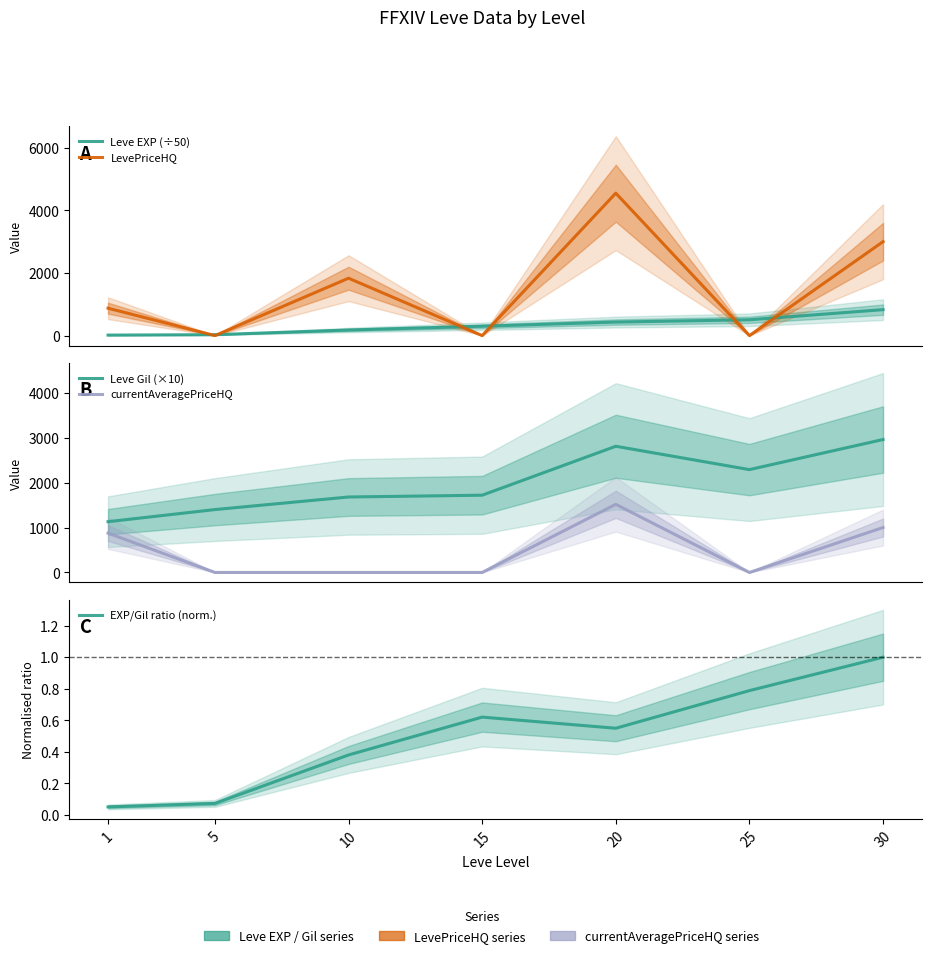

Reading left to right, transcribe all the data shown in this chart.

Leve EXP (÷50): 1=16.0	5=28.4	10=178.6	15=298.4	20=432.0	25=505.0	30=828.2
LevePriceHQ: 1=875.0	5=0.0	10=1833.3	15=0.0	20=4549.5	25=0.0	30=3000.0
Leve Gil (×10): 1=1130.0	5=1400.0	10=1680.0	15=1720.0	20=2810.0	25=2290.0	30=2960.0
currentAveragePriceHQ: 1=875.0	5=0.0	10=0.0	15=0.0	20=1516.5	25=0.0	30=1000.0
EXP/Gil ratio (norm.): 1=0.1	5=0.1	10=0.4	15=0.6	20=0.5	25=0.8	30=1.0